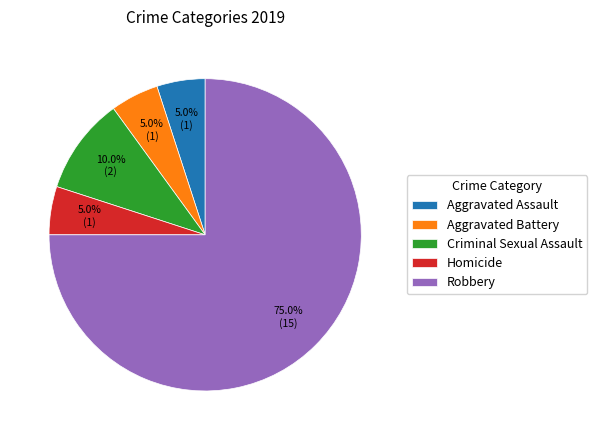

How many slices are in this pie chart?

5